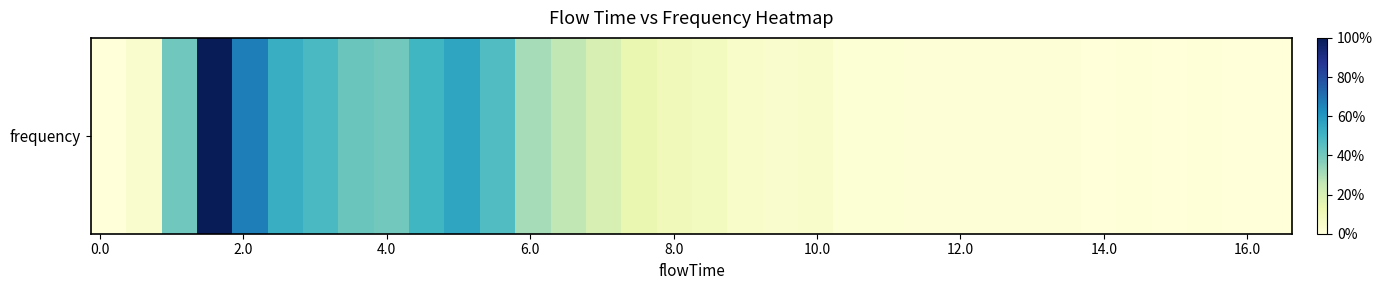

Reading left to right, transcribe all the data shown in this chart.

0.0	0.0	0.1	0.1	0.1	0.1	0.1	0.1	0.1	0.1	0.1	0.1	0.0	0.0	0.0	0.0	0.0	0.0	0.0	0.0	0.0	0.0	0.0	0.0	0.0	0.0	0.0	0.0	0.0	0.0	0.0	0.0	0.0	0.0